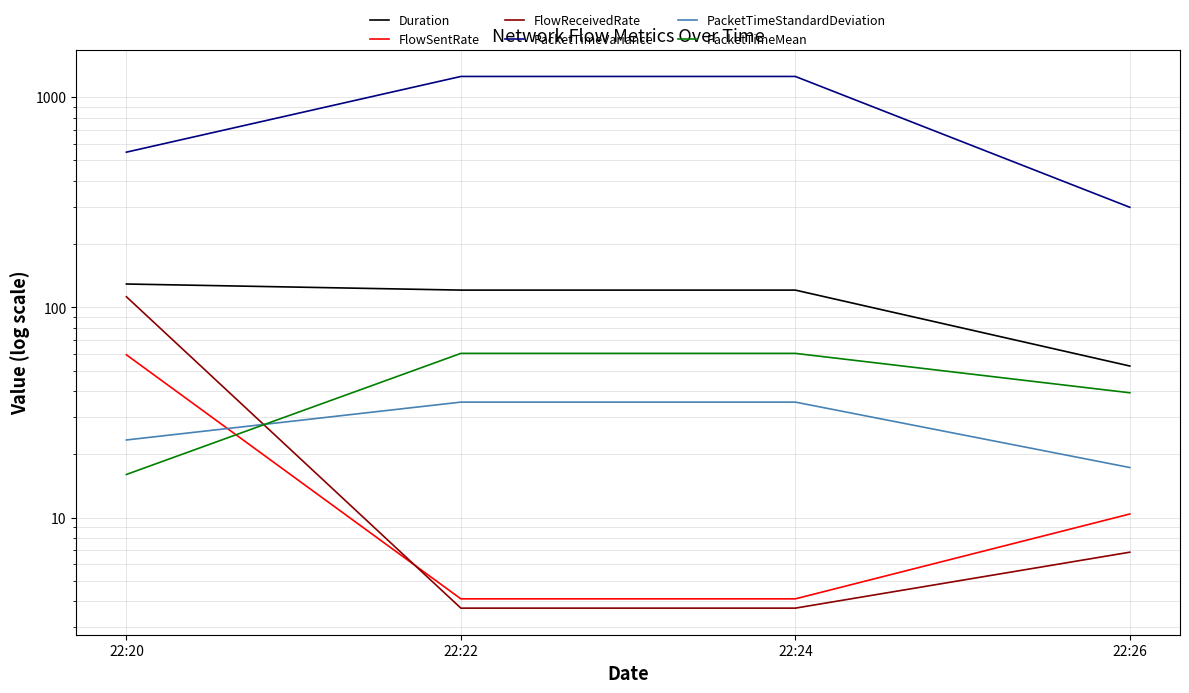

At which label does PacketTimeVariance first exceed 1254?

22:22